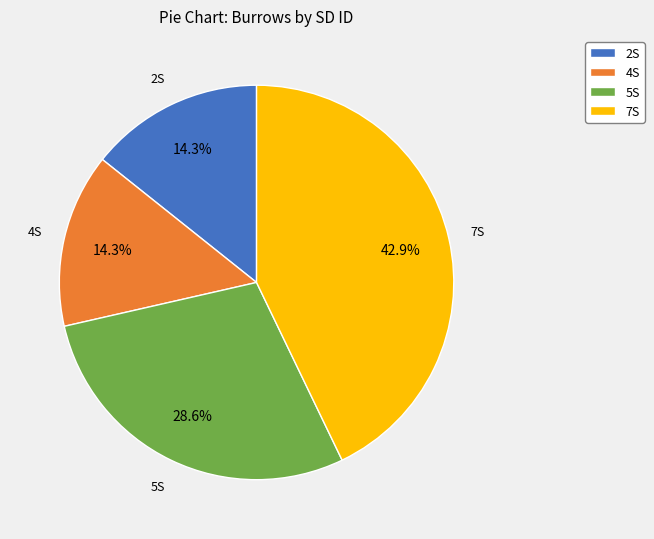

Count the number of slices in the pie.

4